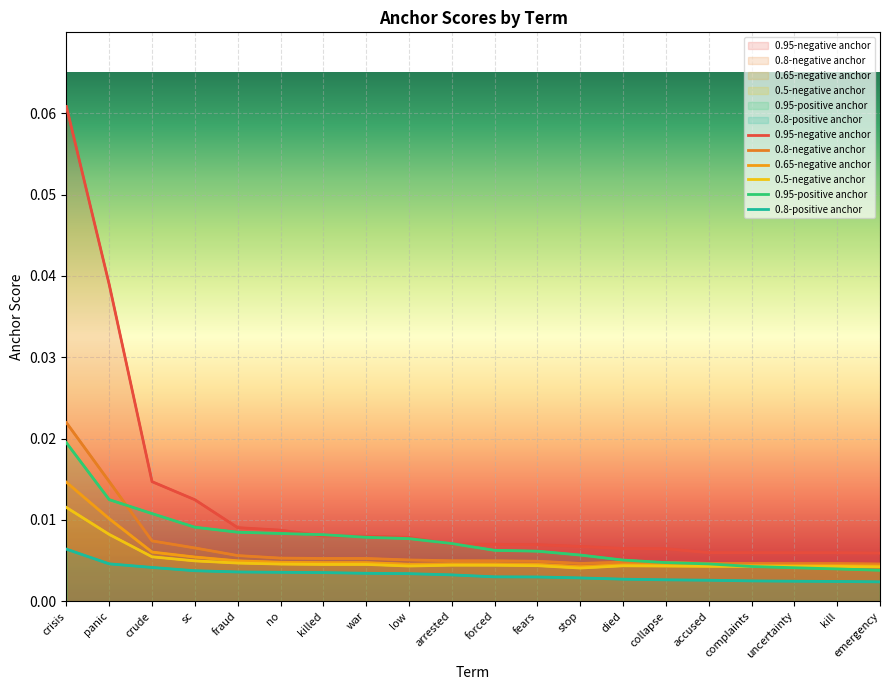

Reading left to right, extract all data points from this chart.

0.95-negative anchor: 0.1	0.0	0.0	0.0	0.0	0.0	0.0	0.0	0.0	0.0	0.0	0.0	0.0	0.0	0.0	0.0	0.0	0.0	0.0	0.0
0.8-negative anchor: 0.0	0.0	0.0	0.0	0.0	0.0	0.0	0.0	0.0	0.0	0.0	0.0	0.0	0.0	0.0	0.0	0.0	0.0	0.0	0.0
0.65-negative anchor: 0.0	0.0	0.0	0.0	0.0	0.0	0.0	0.0	0.0	0.0	0.0	0.0	0.0	0.0	0.0	0.0	0.0	0.0	0.0	0.0
0.5-negative anchor: 0.0	0.0	0.0	0.0	0.0	0.0	0.0	0.0	0.0	0.0	0.0	0.0	0.0	0.0	0.0	0.0	0.0	0.0	0.0	0.0
0.95-positive anchor: 0.0	0.0	0.0	0.0	0.0	0.0	0.0	0.0	0.0	0.0	0.0	0.0	0.0	0.0	0.0	0.0	0.0	0.0	0.0	0.0
0.8-positive anchor: 0.0	0.0	0.0	0.0	0.0	0.0	0.0	0.0	0.0	0.0	0.0	0.0	0.0	0.0	0.0	0.0	0.0	0.0	0.0	0.0